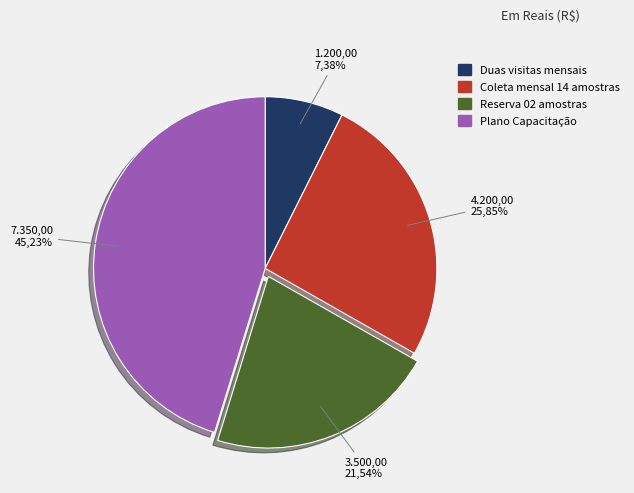

What is the change in value from Duas visitas mensais to Reserva de 02 amostras?

+2300